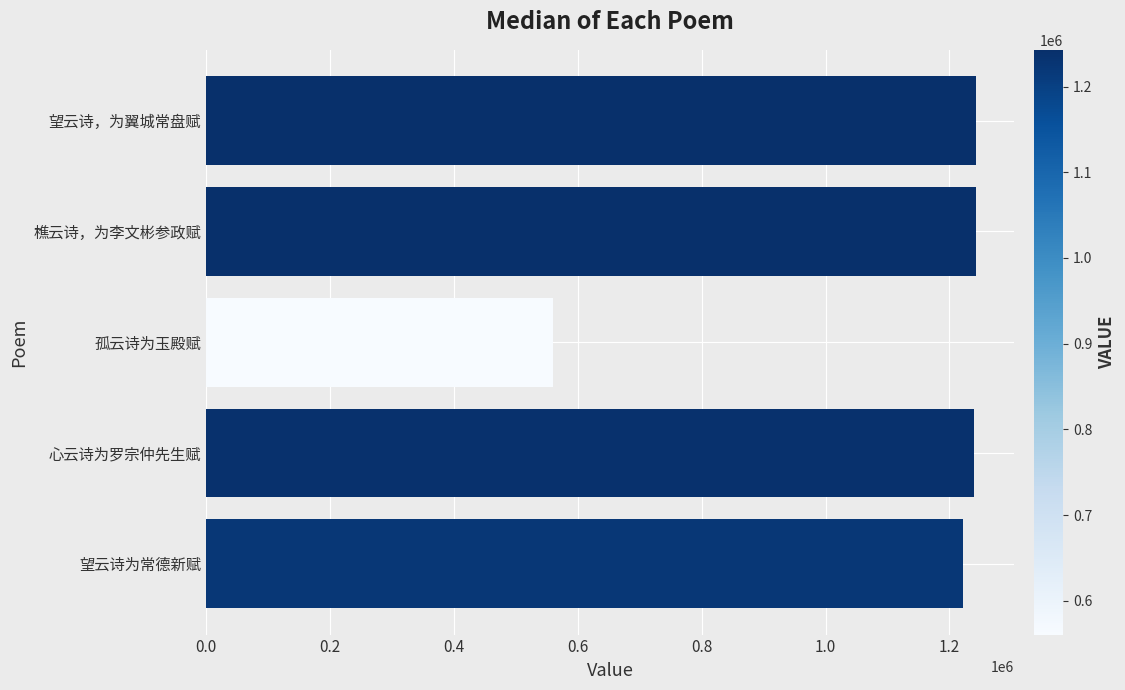

Are the bars horizontal?

Yes